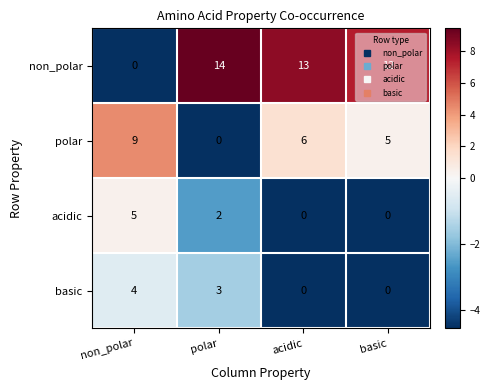

At how many categories does at least one series exceed 4?

4